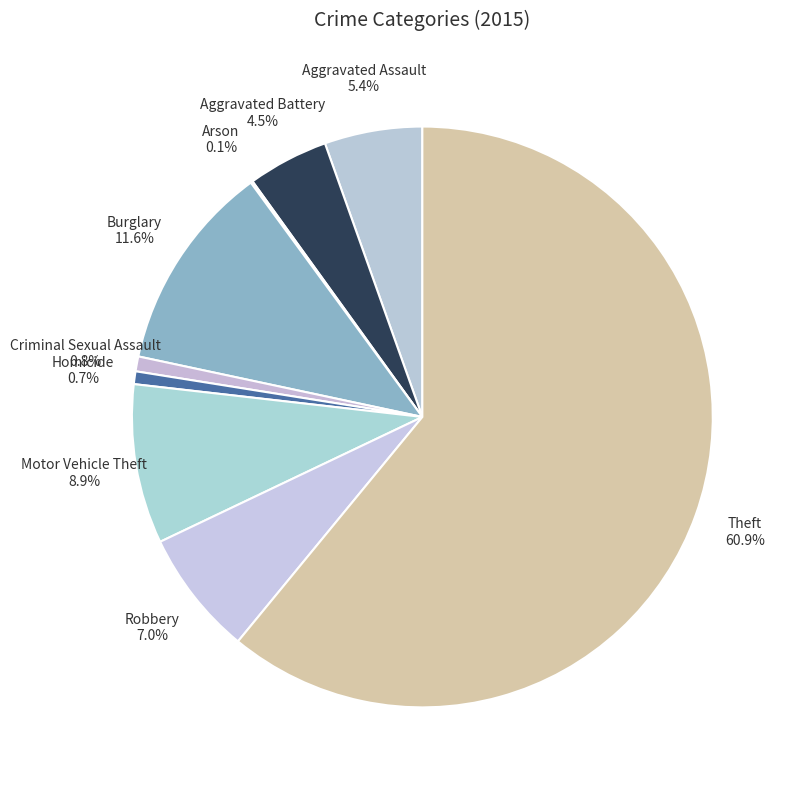

Does Theft account for over 50% of the chart?

Yes